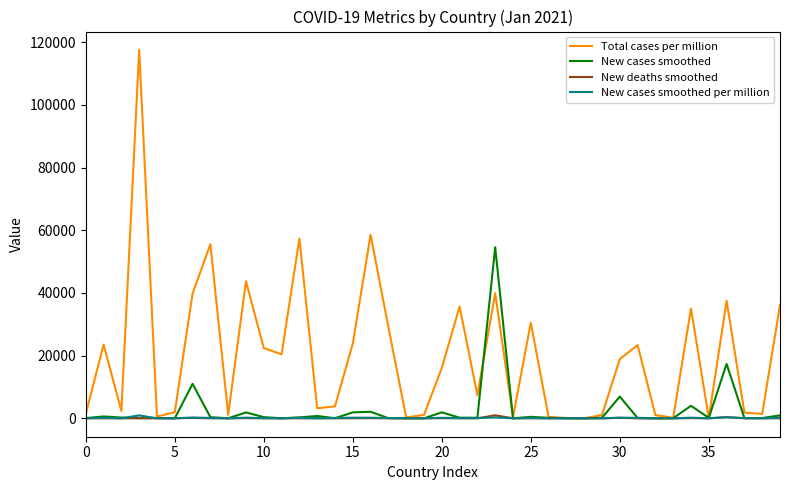

Which series has the largest range (max minus min)?

Total cases per million